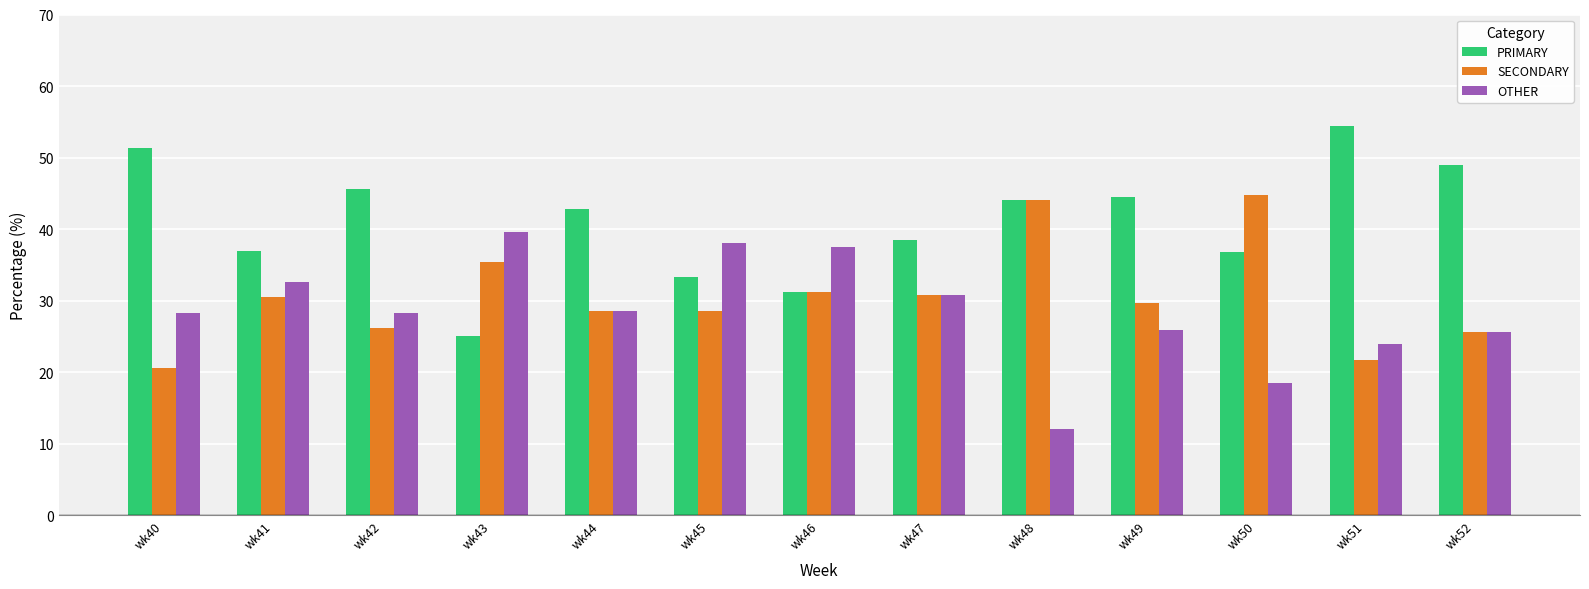

Read the PRIMARY value at wk44.

42.9